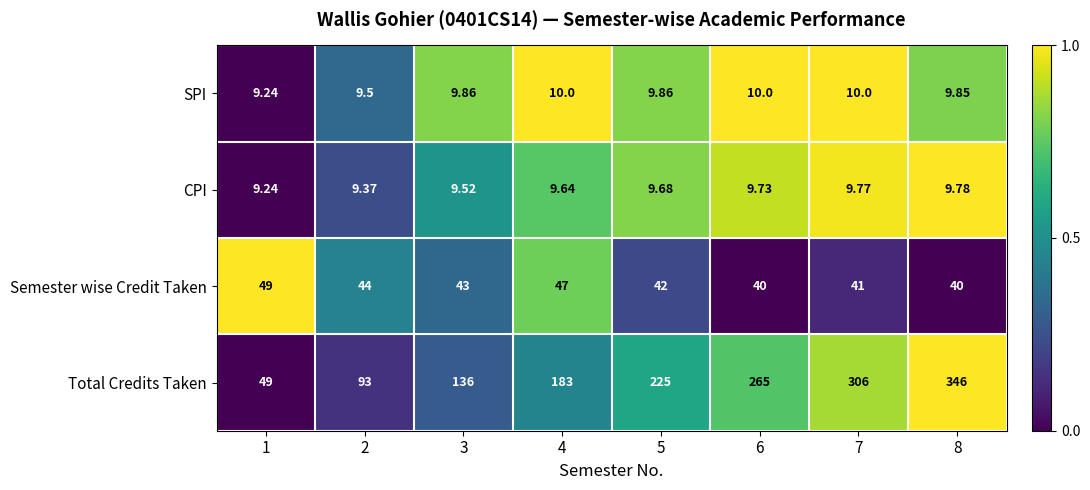

Which series has the largest total across all categories?

Total Credits Taken